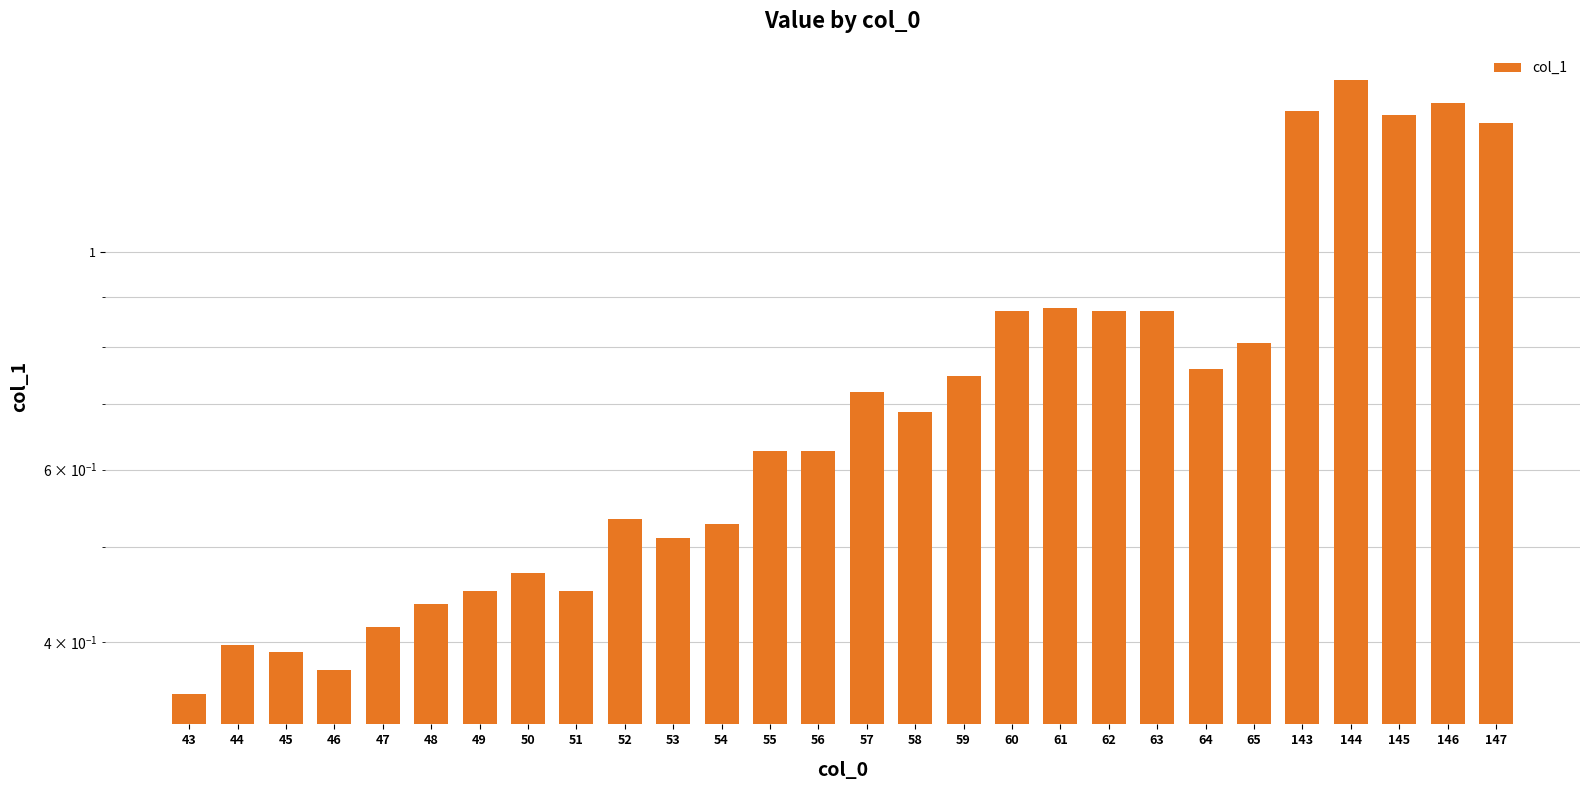

Reading left to right, extract all data points from this chart.

0.4	0.4	0.4	0.4	0.4	0.4	0.5	0.5	0.5	0.5	0.5	0.5	0.6	0.6	0.7	0.7	0.7	0.9	0.9	0.9	0.9	0.8	0.8	1.4	1.5	1.4	1.4	1.4